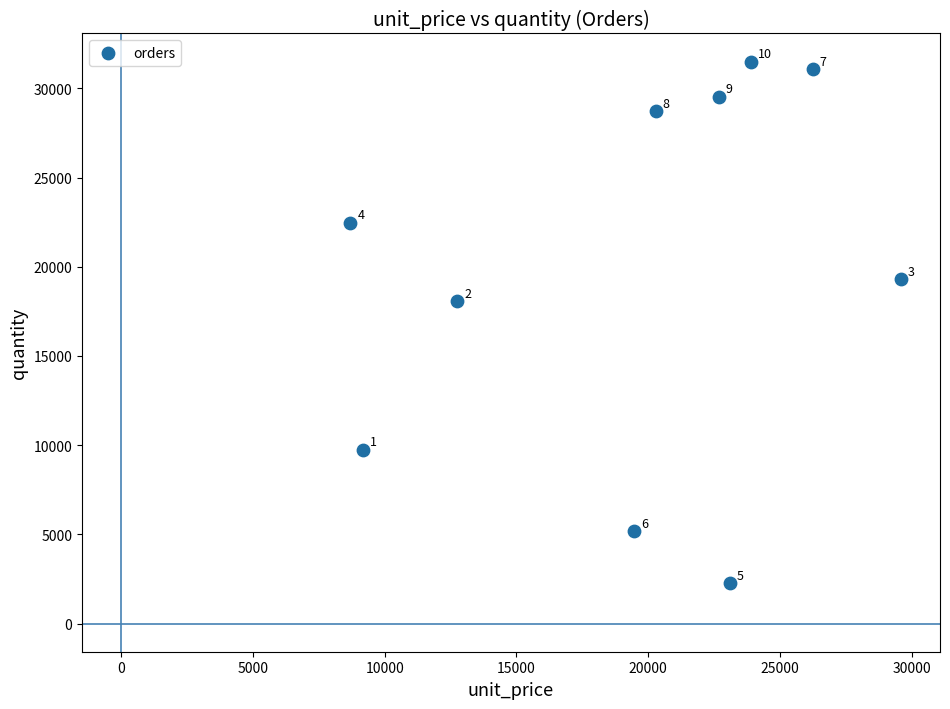

What is the range of Y values (max minus min)?

29230